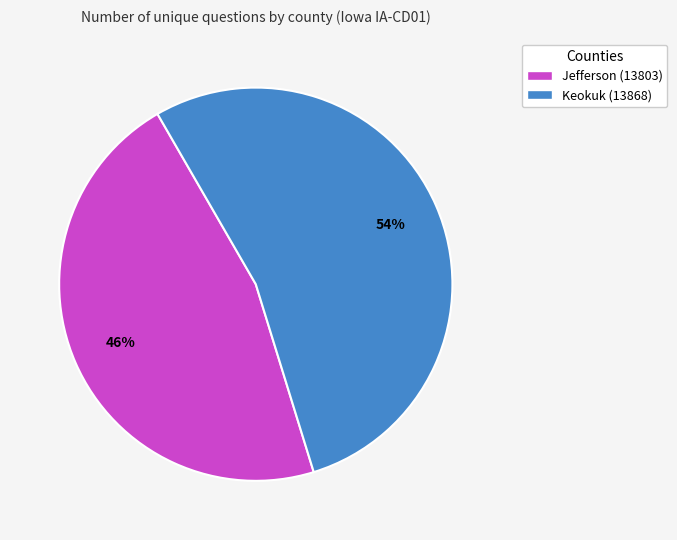

Rank the categories by value from lowest to highest.

Jefferson (13803), Keokuk (13868)